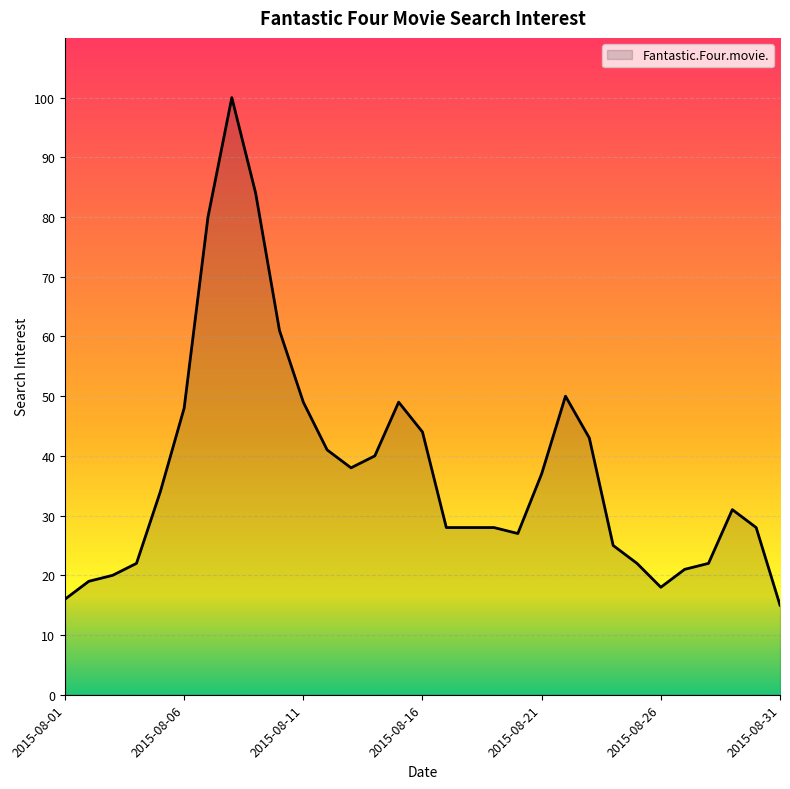

What is the difference between the maximum and minimum values?

85